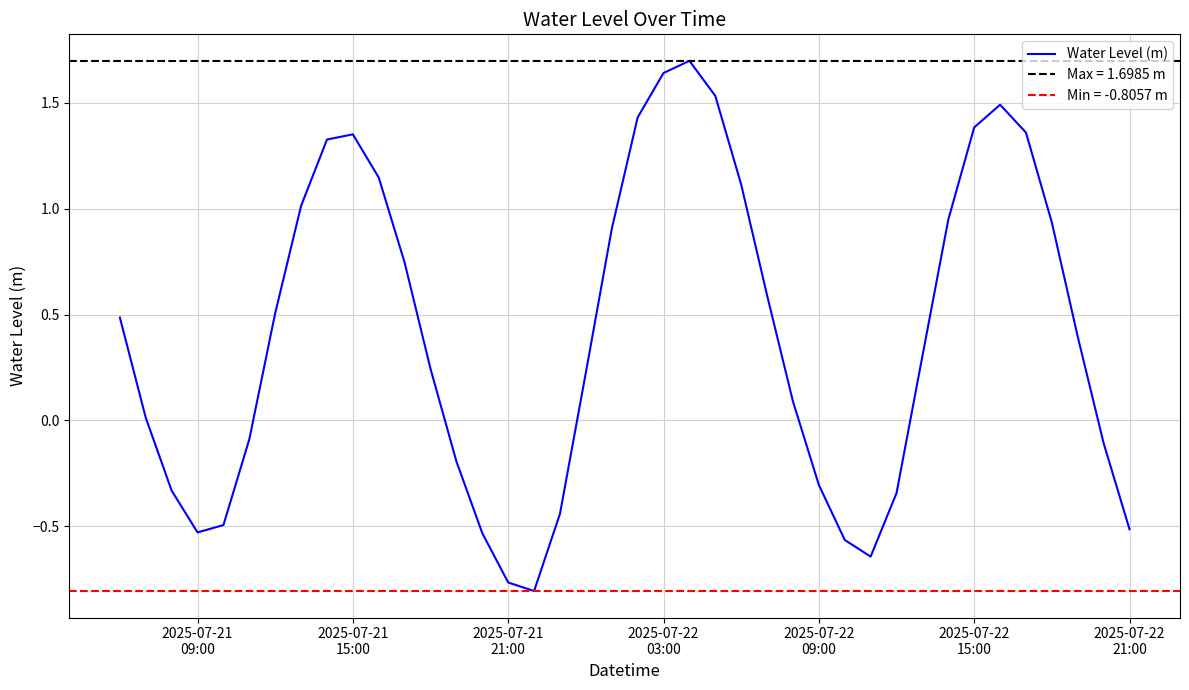

How many values exceed 0?

25